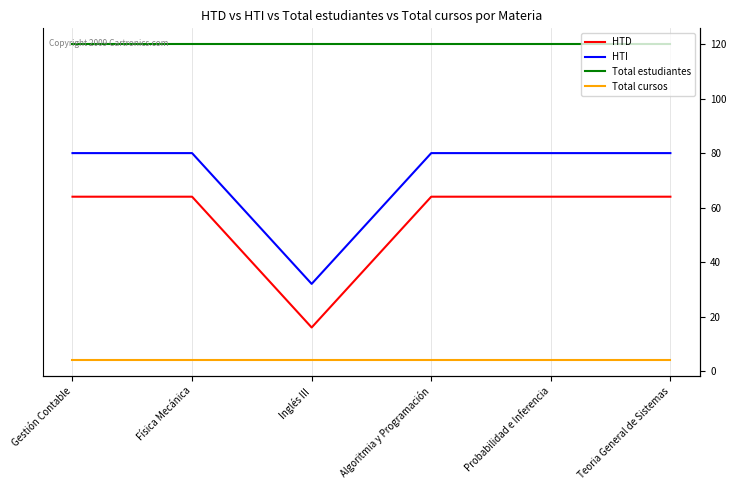

Rank the categories by Total estudiantes value from lowest to highest.

Gestión Contable, Física Mecánica, Inglés III, Algoritmia y Programación, Probabilidad e Inferencia, Teoria General de Sistemas